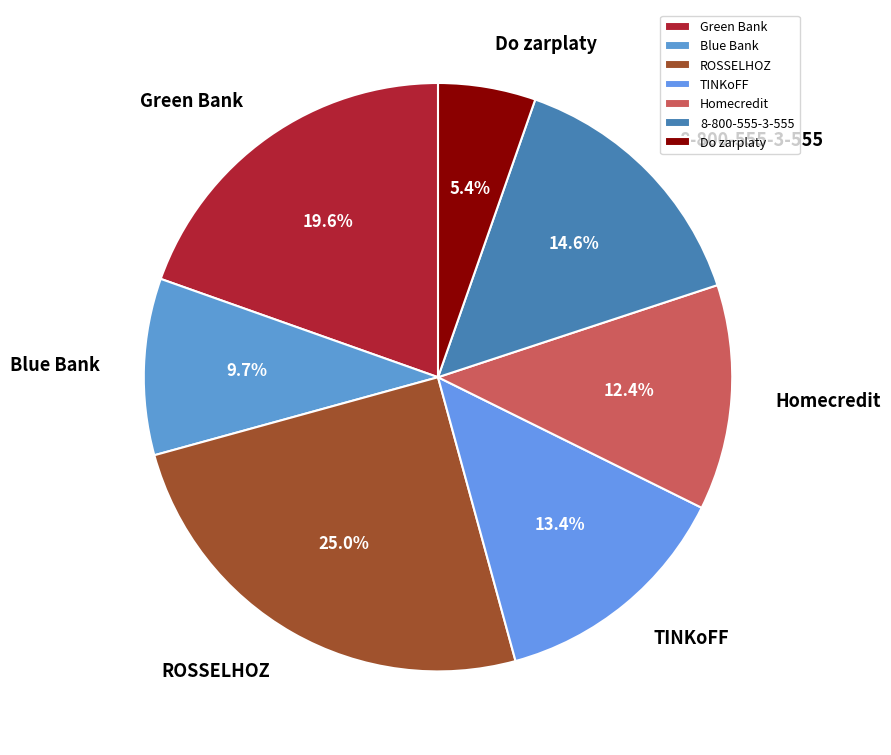

Between Homecredit and TINKoFF, which is larger?

TINKoFF